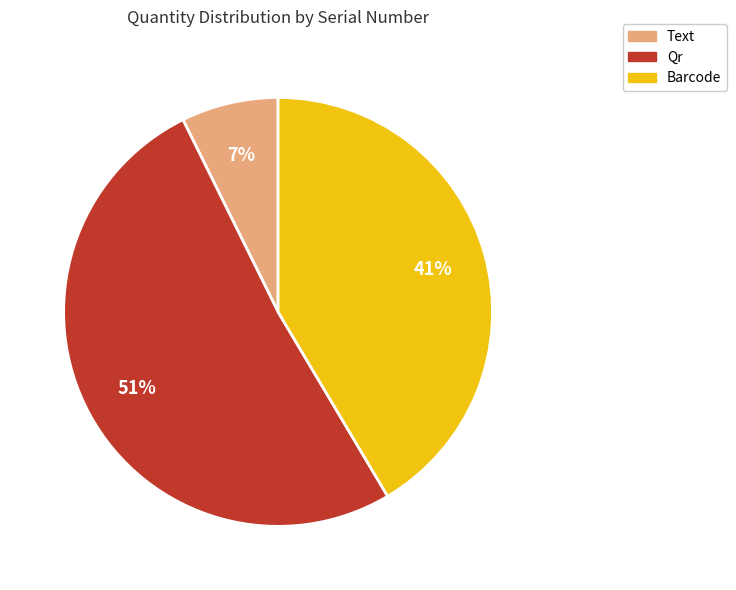

Rank the categories by value from highest to lowest.

Qr, Barcode, Text